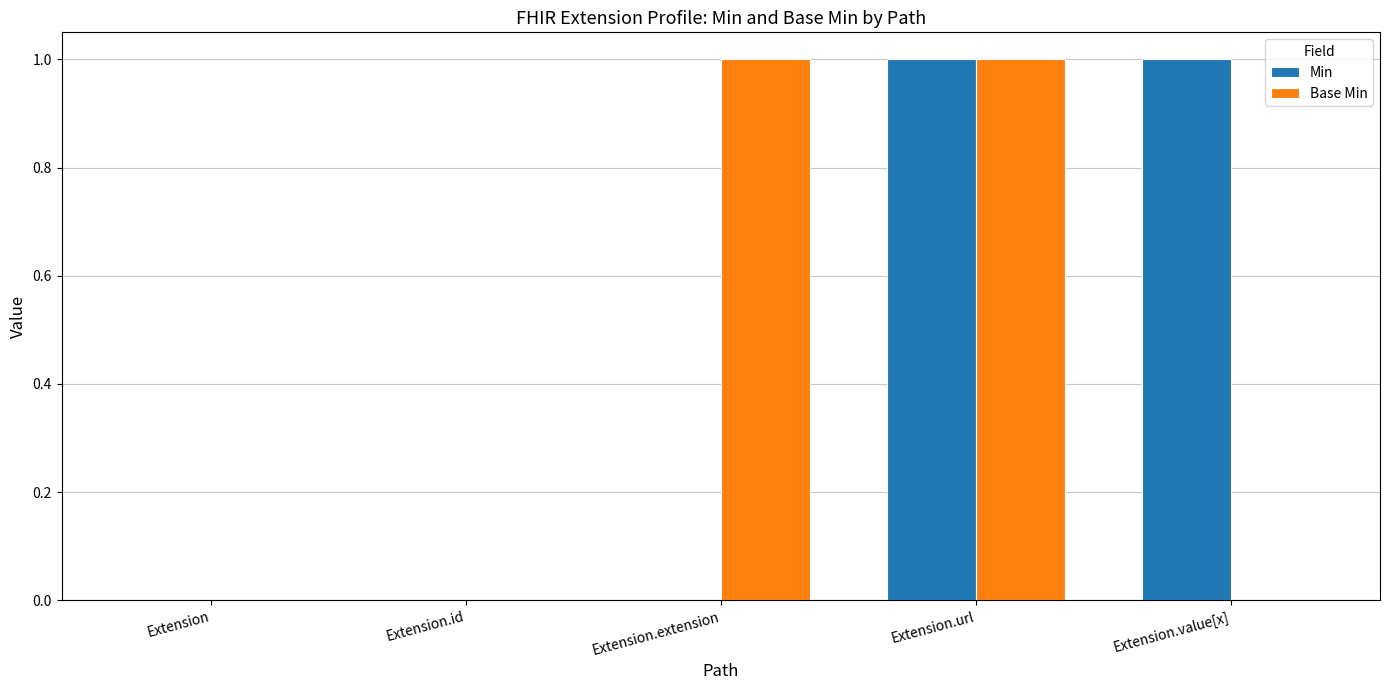

Reading left to right, extract all data points from this chart.

Min: 0	0	0	1	1
Base Min: 0	0	1	1	0